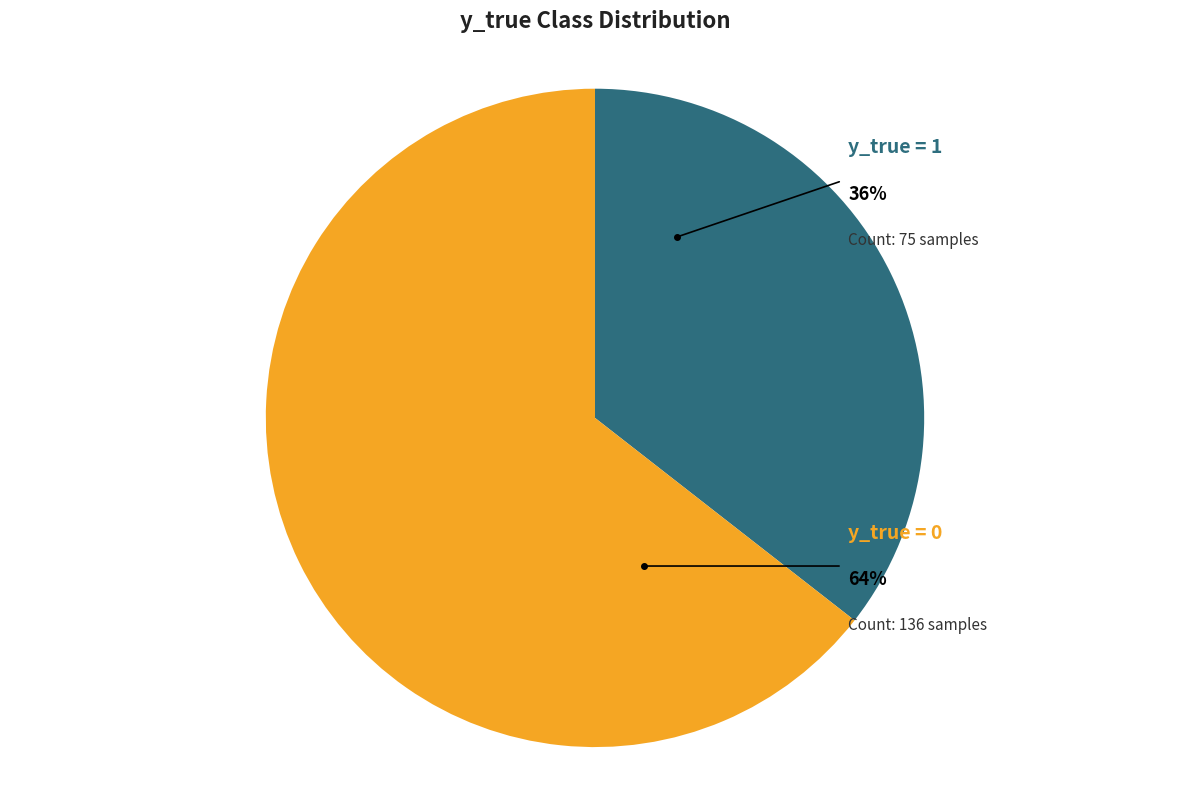

True or false: y_true = 0 accounts for 64% of the total.

True